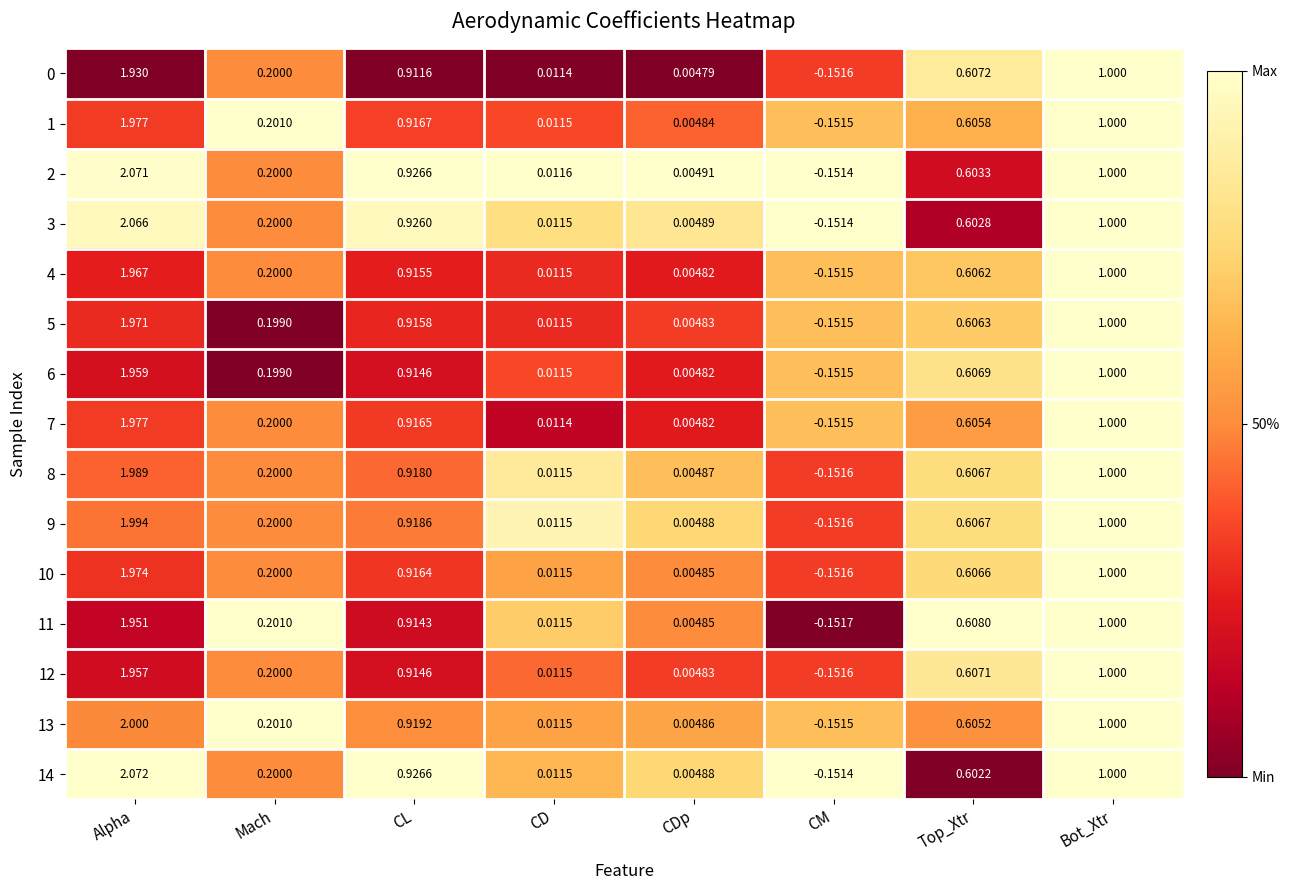

Which label corresponds to the largest value in the chart?

Alpha